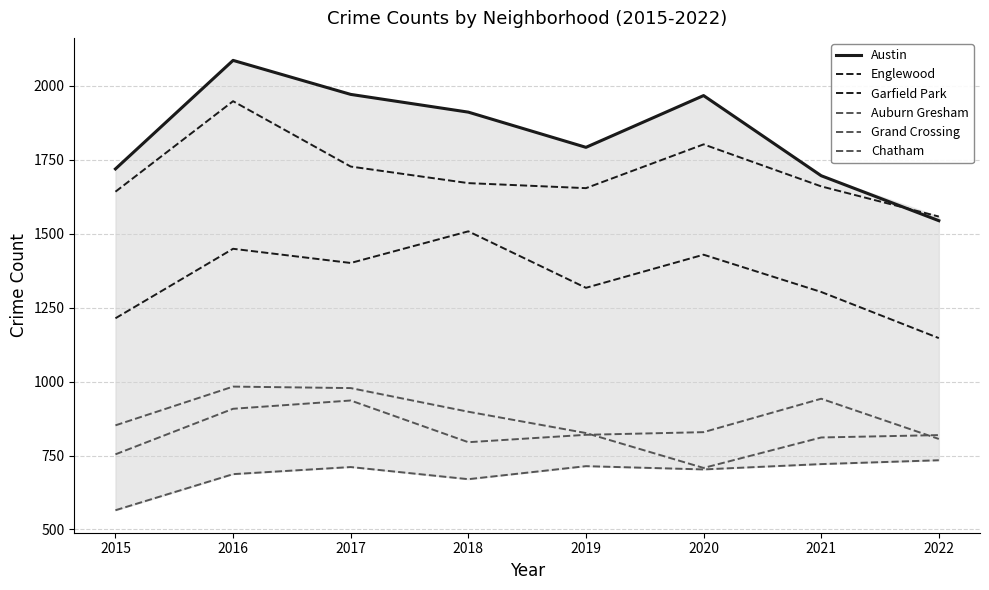

At how many categories does at least one series exceed 1106?

8